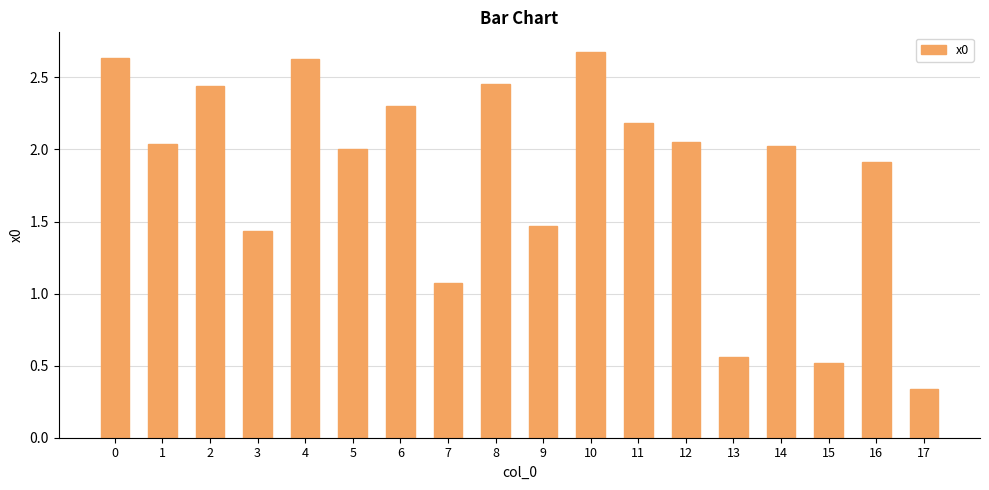

What is the value of the 17th bar from the left?

1.9